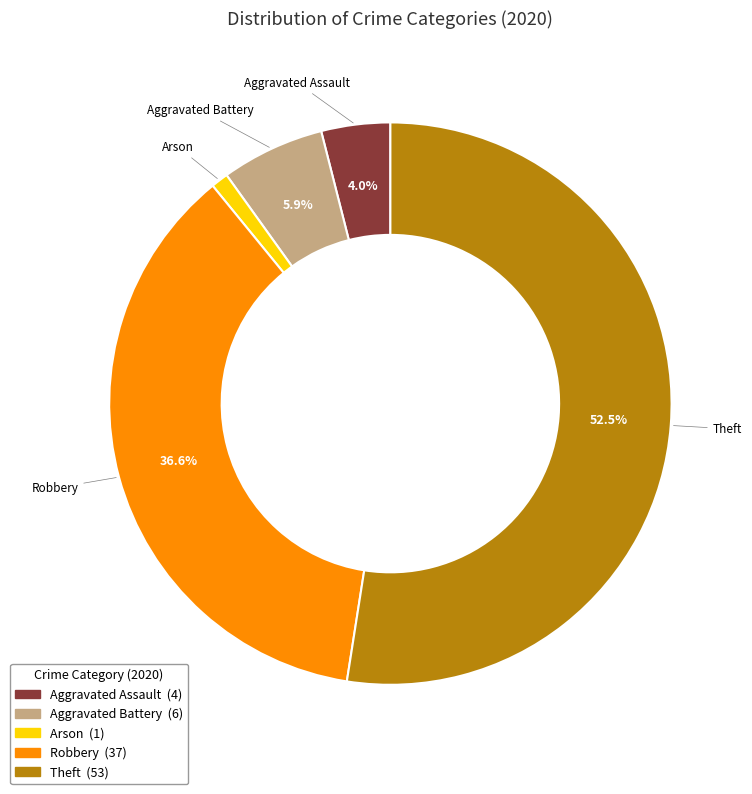

To the nearest percent, what portion does Arson represent?

1%